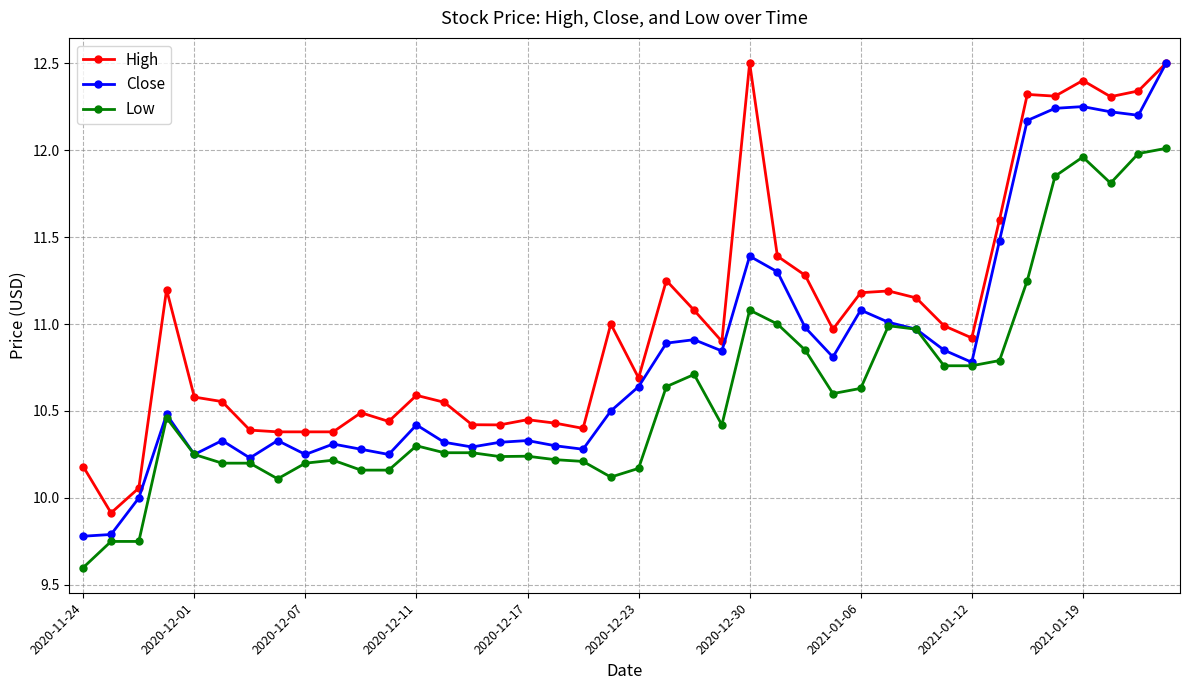

What is the maximum value shown in the chart?

12.5